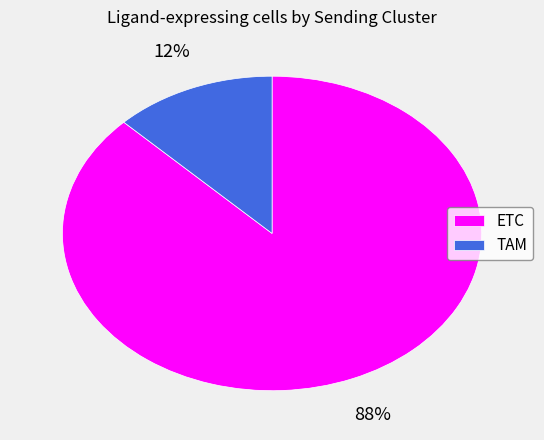

True or false: ETC accounts for 80% of the total.

False